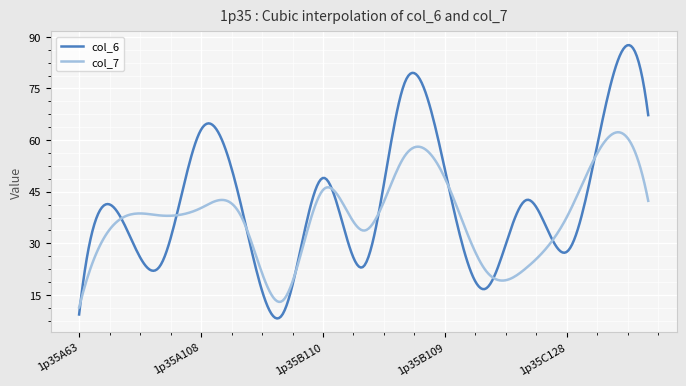

What is the maximum value for col_7?

62.3